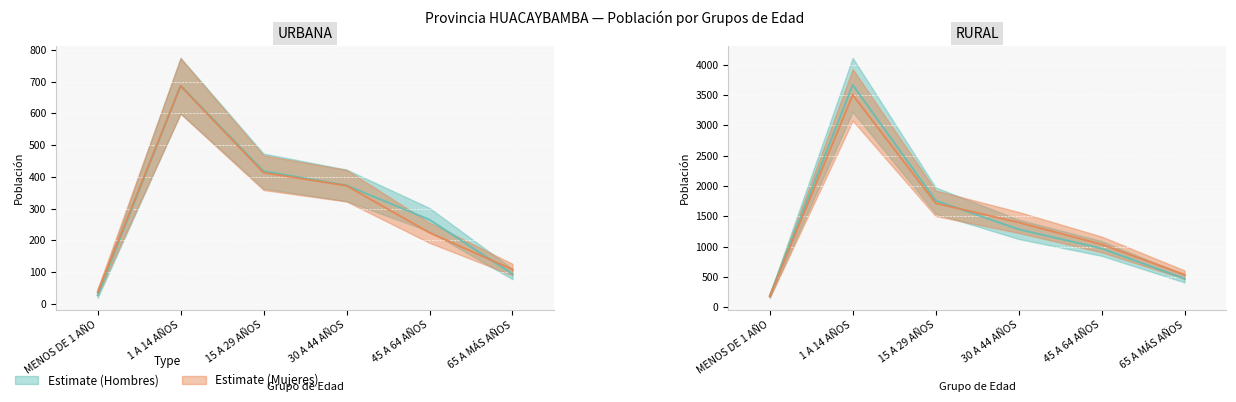

True or false: Mujeres Urbana and Hombres Rural intersect in this chart.

False